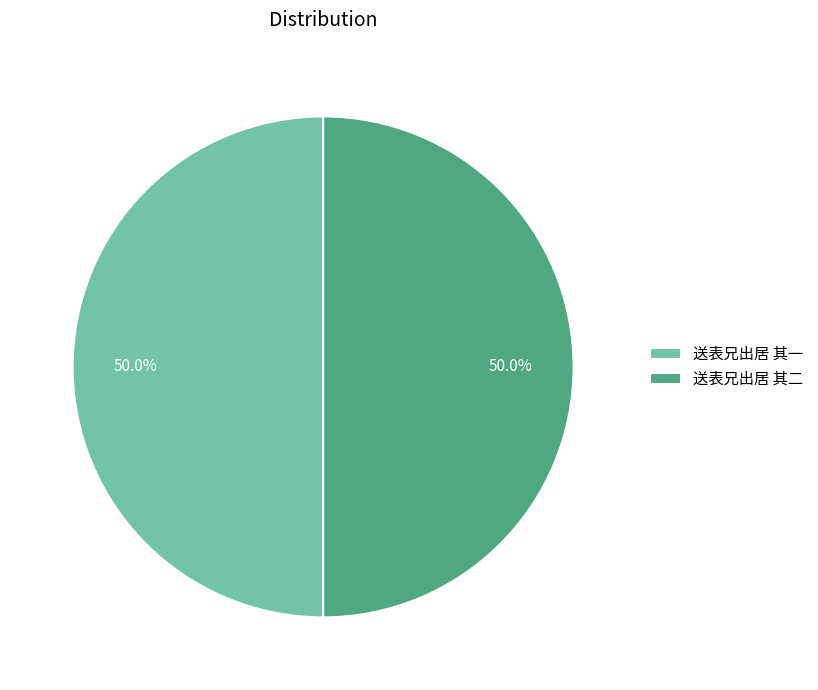

The 送表兄出居 其二 slice represents 57% of the pie. True or false?

False